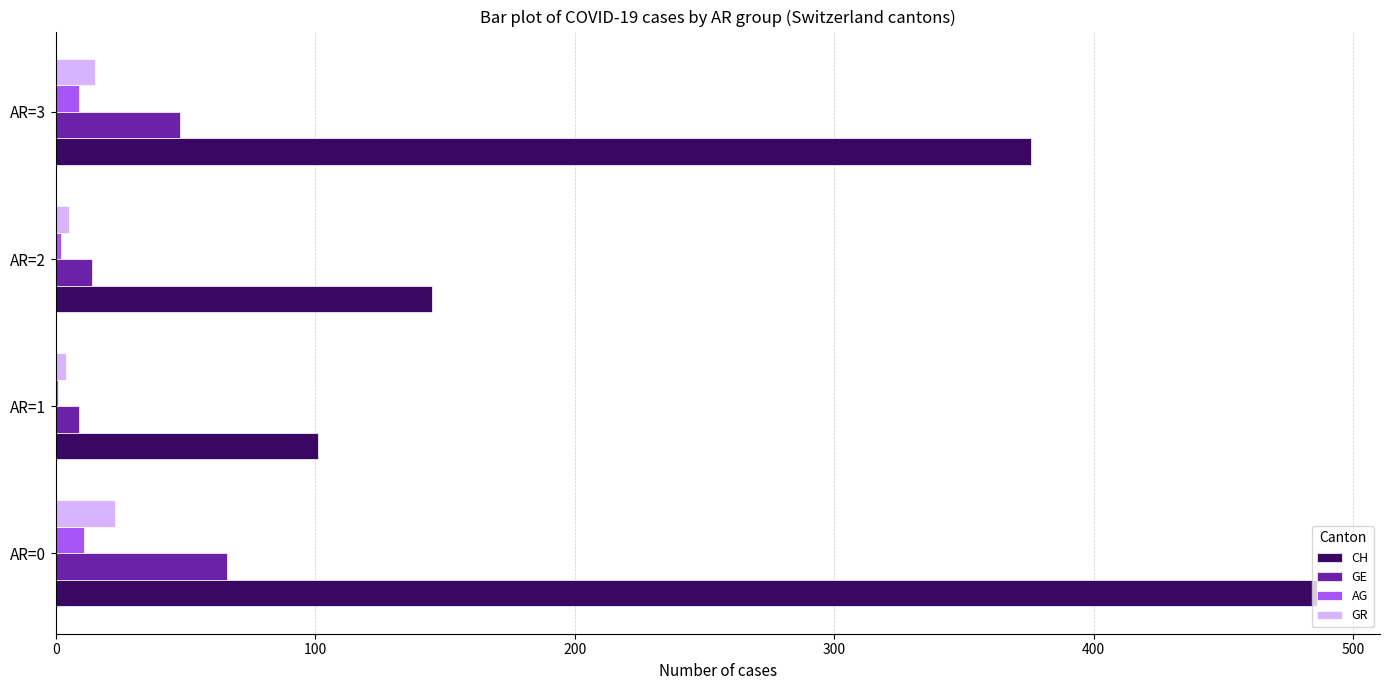

Is the value of CH at AR=2 greater than the value of GE at AR=2?

Yes